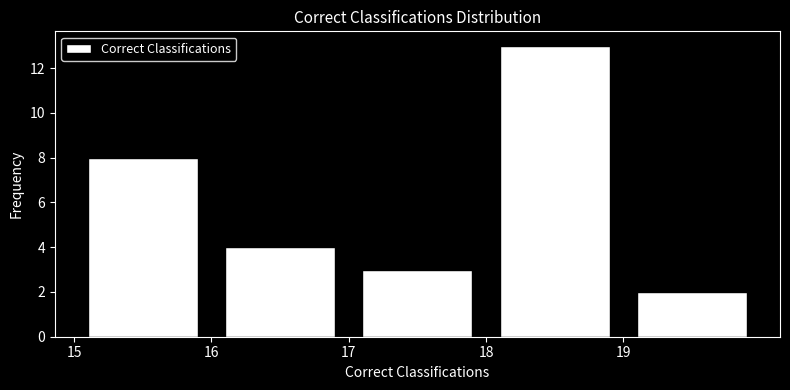

Which range on the x-axis has the tallest bar?

18 to 19